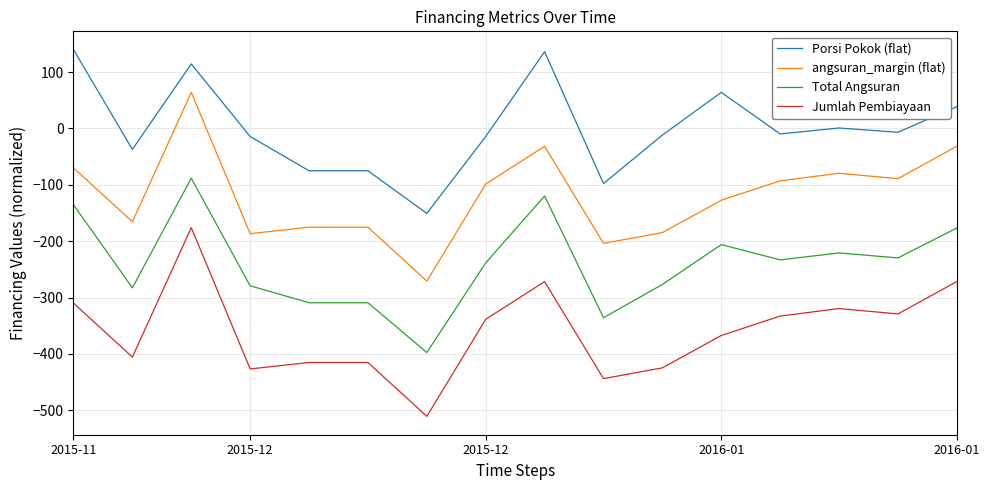

Which series has the largest total across all categories?

Porsi Pokok (flat)